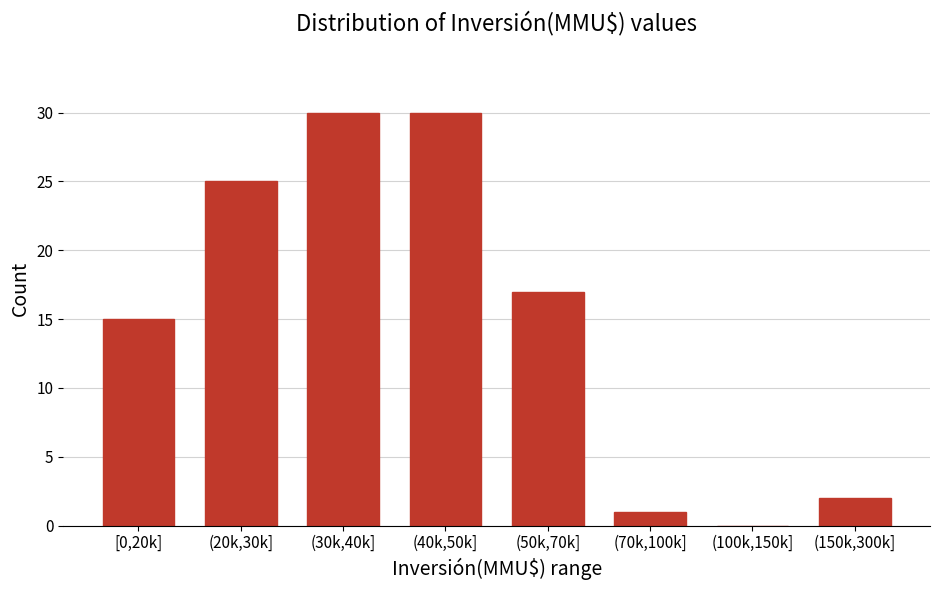

Reading right to left, list all the values displayed in this chart.

(150k,300k]=2	(100k,150k]=0	(70k,100k]=1	(50k,70k]=17	(40k,50k]=30	(30k,40k]=30	(20k,30k]=25	[0,20k]=15